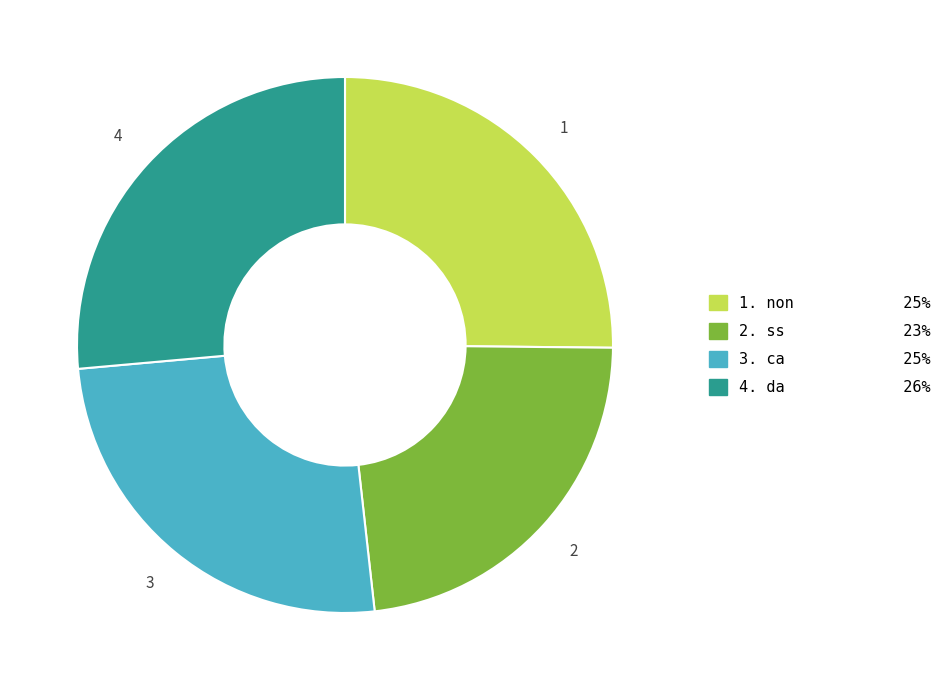

Is the sum of 1. non 25% and 3. ca 25% greater than half?

Yes